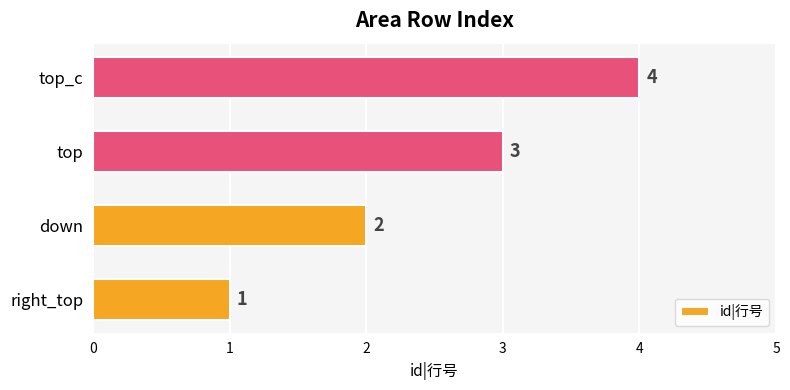

At which category does the chart reach its peak across all series?

top_c